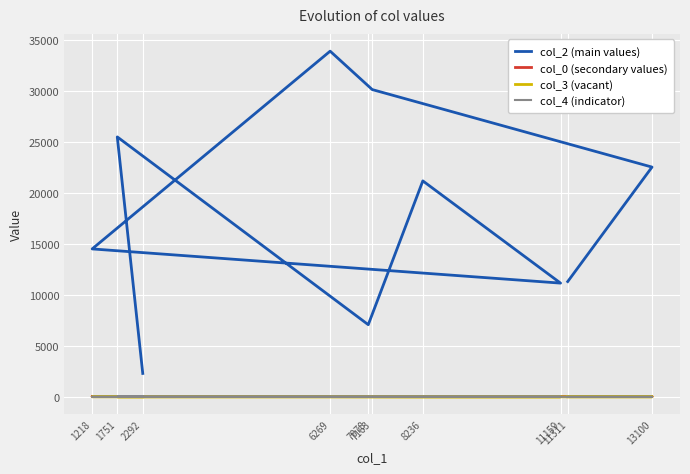

What is the difference between the maximum and second lowest values in the col_2 (main values) series?

26852